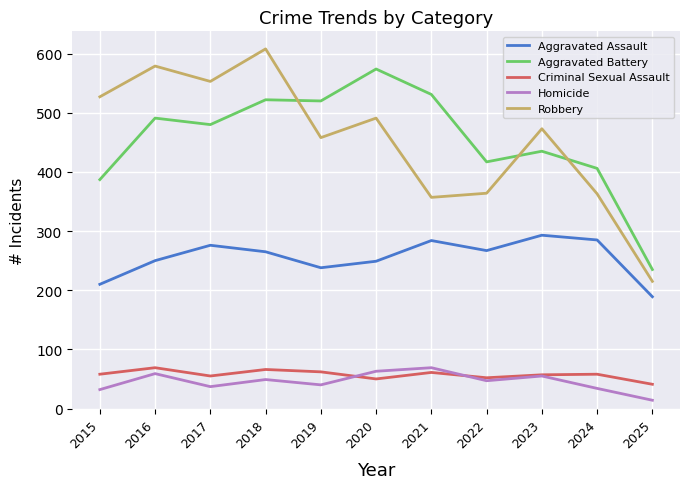

Is it true that Homicide equals 32 at 2015?

True